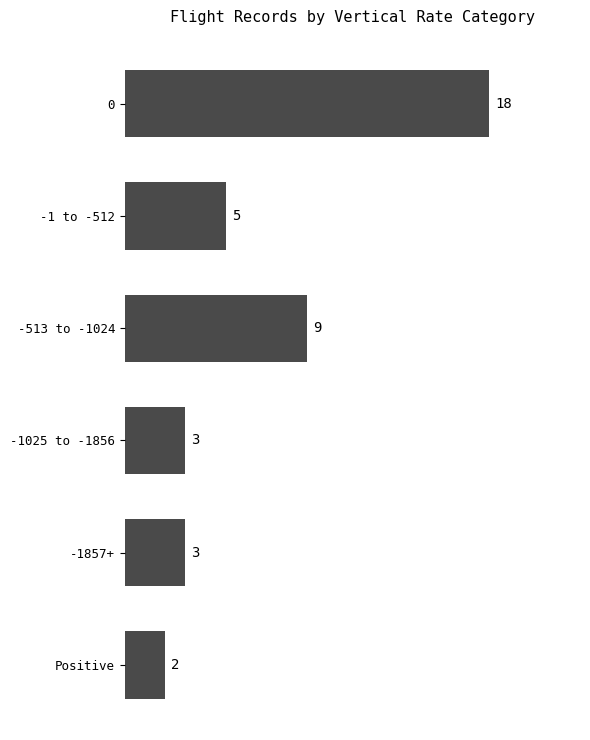

What is the maximum value shown in the chart?

18